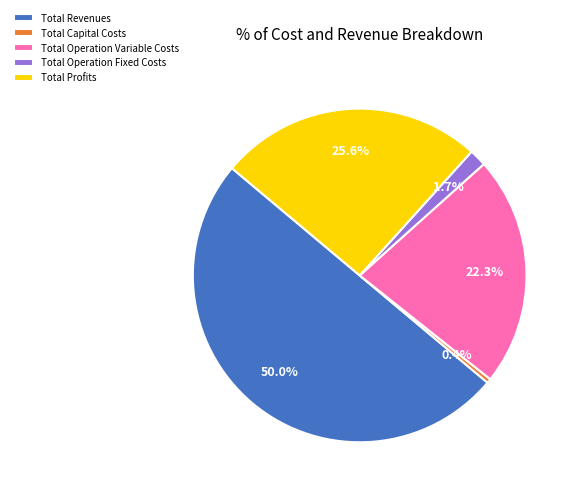

Which has a higher value, Total Operation Variable Costs or Total Profits?

Total Profits